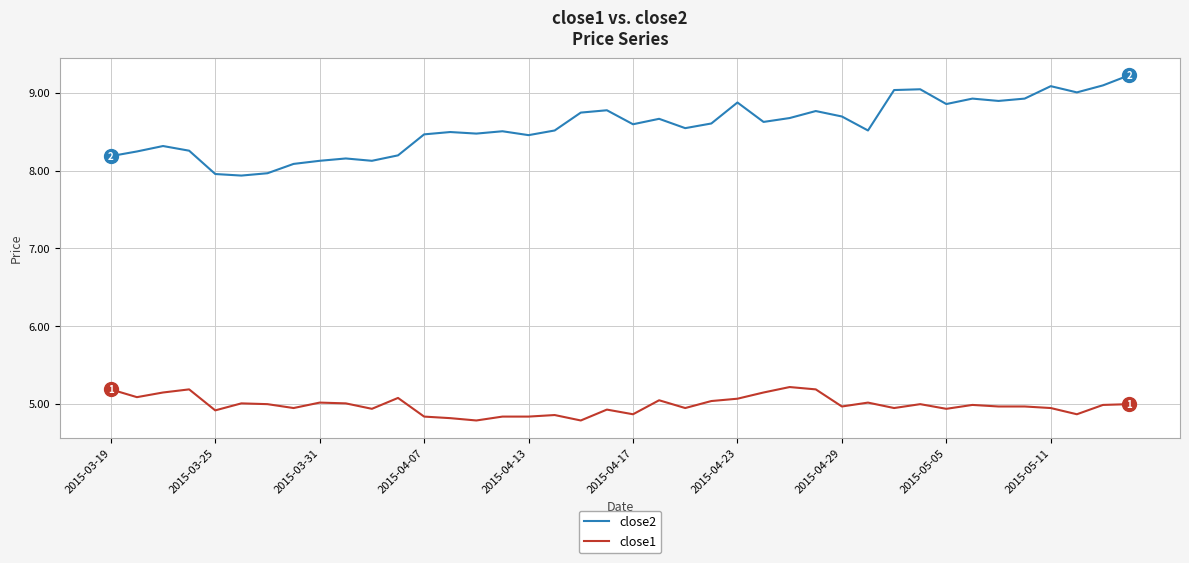

What is the difference between the second highest and minimum values in the close2 series?

1.2